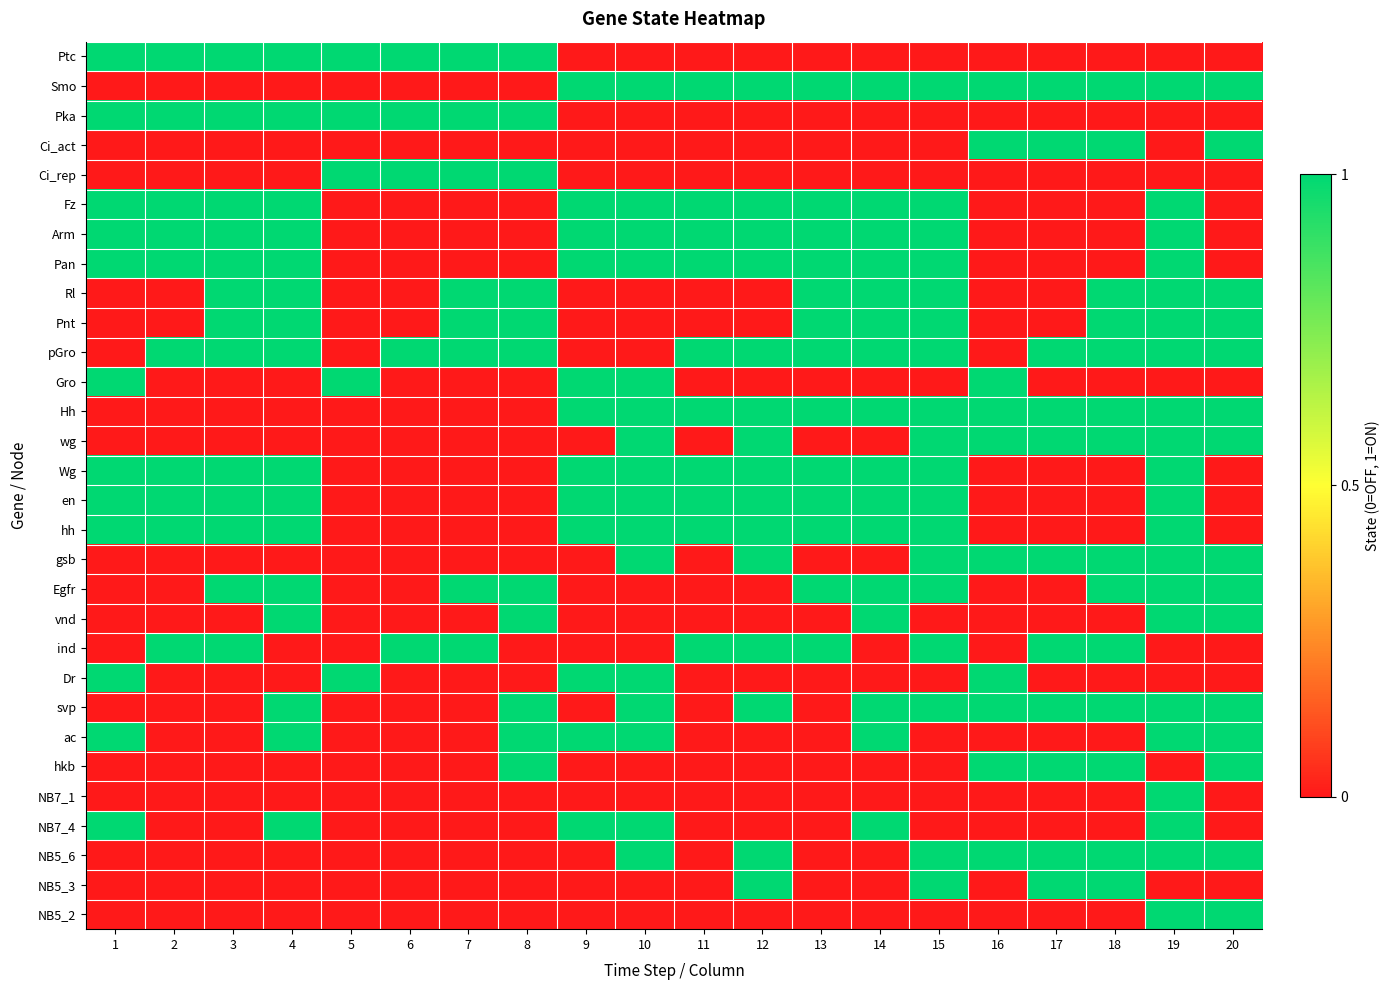

Reading left to right, transcribe all the data shown in this chart.

Ptc: 1=1	2=1	3=1	4=1	5=1	6=1	7=1	8=1	9=0	10=0	11=0	12=0	13=0	14=0	15=0	16=0	17=0	18=0	19=0	20=0
Smo: 1=0	2=0	3=0	4=0	5=0	6=0	7=0	8=0	9=1	10=1	11=1	12=1	13=1	14=1	15=1	16=1	17=1	18=1	19=1	20=1
Pka: 1=1	2=1	3=1	4=1	5=1	6=1	7=1	8=1	9=0	10=0	11=0	12=0	13=0	14=0	15=0	16=0	17=0	18=0	19=0	20=0
Ci_act: 1=0	2=0	3=0	4=0	5=0	6=0	7=0	8=0	9=0	10=0	11=0	12=0	13=0	14=0	15=0	16=1	17=1	18=1	19=0	20=1
Ci_rep: 1=0	2=0	3=0	4=0	5=1	6=1	7=1	8=1	9=0	10=0	11=0	12=0	13=0	14=0	15=0	16=0	17=0	18=0	19=0	20=0
Fz: 1=1	2=1	3=1	4=1	5=0	6=0	7=0	8=0	9=1	10=1	11=1	12=1	13=1	14=1	15=1	16=0	17=0	18=0	19=1	20=0
Arm: 1=1	2=1	3=1	4=1	5=0	6=0	7=0	8=0	9=1	10=1	11=1	12=1	13=1	14=1	15=1	16=0	17=0	18=0	19=1	20=0
Pan: 1=1	2=1	3=1	4=1	5=0	6=0	7=0	8=0	9=1	10=1	11=1	12=1	13=1	14=1	15=1	16=0	17=0	18=0	19=1	20=0
Rl: 1=0	2=0	3=1	4=1	5=0	6=0	7=1	8=1	9=0	10=0	11=0	12=0	13=1	14=1	15=1	16=0	17=0	18=1	19=1	20=1
Pnt: 1=0	2=0	3=1	4=1	5=0	6=0	7=1	8=1	9=0	10=0	11=0	12=0	13=1	14=1	15=1	16=0	17=0	18=1	19=1	20=1
pGro: 1=0	2=1	3=1	4=1	5=0	6=1	7=1	8=1	9=0	10=0	11=1	12=1	13=1	14=1	15=1	16=0	17=1	18=1	19=1	20=1
Gro: 1=1	2=0	3=0	4=0	5=1	6=0	7=0	8=0	9=1	10=1	11=0	12=0	13=0	14=0	15=0	16=1	17=0	18=0	19=0	20=0
Hh: 1=0	2=0	3=0	4=0	5=0	6=0	7=0	8=0	9=1	10=1	11=1	12=1	13=1	14=1	15=1	16=1	17=1	18=1	19=1	20=1
wg: 1=0	2=0	3=0	4=0	5=0	6=0	7=0	8=0	9=0	10=1	11=0	12=1	13=0	14=0	15=1	16=1	17=1	18=1	19=1	20=1
Wg: 1=1	2=1	3=1	4=1	5=0	6=0	7=0	8=0	9=1	10=1	11=1	12=1	13=1	14=1	15=1	16=0	17=0	18=0	19=1	20=0
en: 1=1	2=1	3=1	4=1	5=0	6=0	7=0	8=0	9=1	10=1	11=1	12=1	13=1	14=1	15=1	16=0	17=0	18=0	19=1	20=0
hh: 1=1	2=1	3=1	4=1	5=0	6=0	7=0	8=0	9=1	10=1	11=1	12=1	13=1	14=1	15=1	16=0	17=0	18=0	19=1	20=0
gsb: 1=0	2=0	3=0	4=0	5=0	6=0	7=0	8=0	9=0	10=1	11=0	12=1	13=0	14=0	15=1	16=1	17=1	18=1	19=1	20=1
Egfr: 1=0	2=0	3=1	4=1	5=0	6=0	7=1	8=1	9=0	10=0	11=0	12=0	13=1	14=1	15=1	16=0	17=0	18=1	19=1	20=1
vnd: 1=0	2=0	3=0	4=1	5=0	6=0	7=0	8=1	9=0	10=0	11=0	12=0	13=0	14=1	15=0	16=0	17=0	18=0	19=1	20=1
ind: 1=0	2=1	3=1	4=0	5=0	6=1	7=1	8=0	9=0	10=0	11=1	12=1	13=1	14=0	15=1	16=0	17=1	18=1	19=0	20=0
Dr: 1=1	2=0	3=0	4=0	5=1	6=0	7=0	8=0	9=1	10=1	11=0	12=0	13=0	14=0	15=0	16=1	17=0	18=0	19=0	20=0
svp: 1=0	2=0	3=0	4=1	5=0	6=0	7=0	8=1	9=0	10=1	11=0	12=1	13=0	14=1	15=1	16=1	17=1	18=1	19=1	20=1
ac: 1=1	2=0	3=0	4=1	5=0	6=0	7=0	8=1	9=1	10=1	11=0	12=0	13=0	14=1	15=0	16=0	17=0	18=0	19=1	20=1
hkb: 1=0	2=0	3=0	4=0	5=0	6=0	7=0	8=1	9=0	10=0	11=0	12=0	13=0	14=0	15=0	16=1	17=1	18=1	19=0	20=1
NB7_1: 1=0	2=0	3=0	4=0	5=0	6=0	7=0	8=0	9=0	10=0	11=0	12=0	13=0	14=0	15=0	16=0	17=0	18=0	19=1	20=0
NB7_4: 1=1	2=0	3=0	4=1	5=0	6=0	7=0	8=0	9=1	10=1	11=0	12=0	13=0	14=1	15=0	16=0	17=0	18=0	19=1	20=0
NB5_6: 1=0	2=0	3=0	4=0	5=0	6=0	7=0	8=0	9=0	10=1	11=0	12=1	13=0	14=0	15=1	16=1	17=1	18=1	19=1	20=1
NB5_3: 1=0	2=0	3=0	4=0	5=0	6=0	7=0	8=0	9=0	10=0	11=0	12=1	13=0	14=0	15=1	16=0	17=1	18=1	19=0	20=0
NB5_2: 1=0	2=0	3=0	4=0	5=0	6=0	7=0	8=0	9=0	10=0	11=0	12=0	13=0	14=0	15=0	16=0	17=0	18=0	19=1	20=1